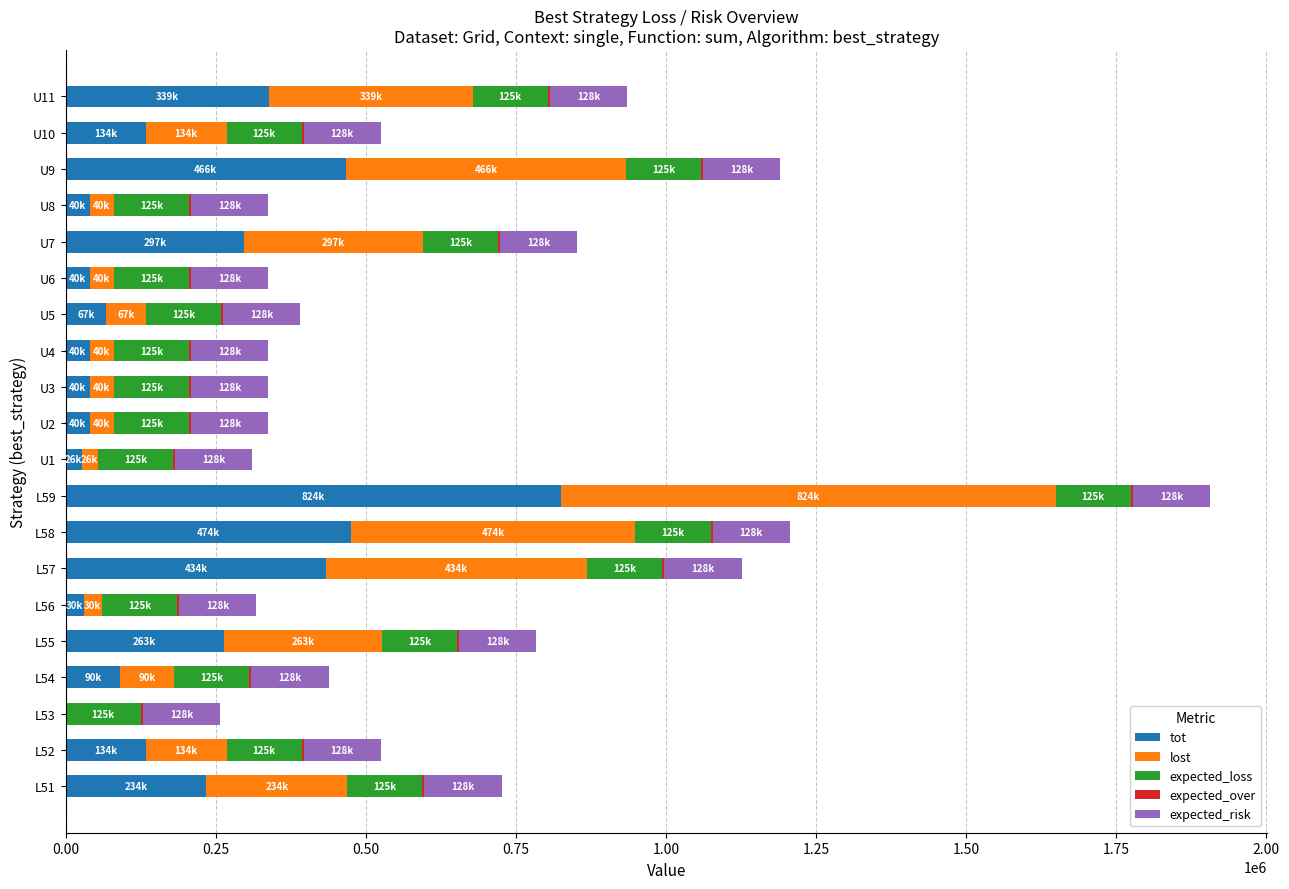

At which category is the sum across all series the highest?

L59